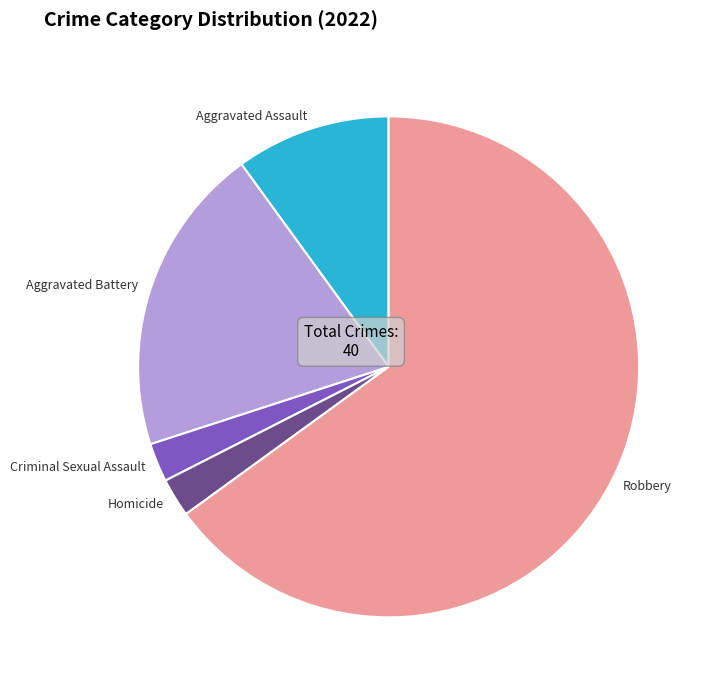

Which category accounts for the majority?

Robbery